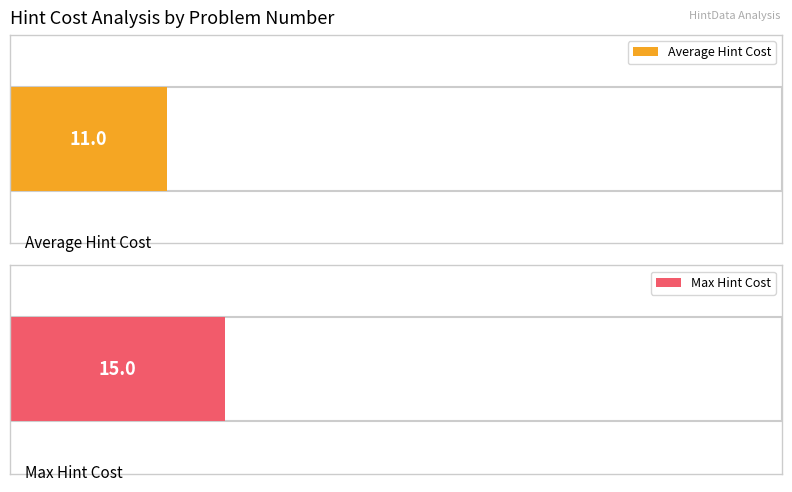

Read the Max HintCost value at 9.

15.0